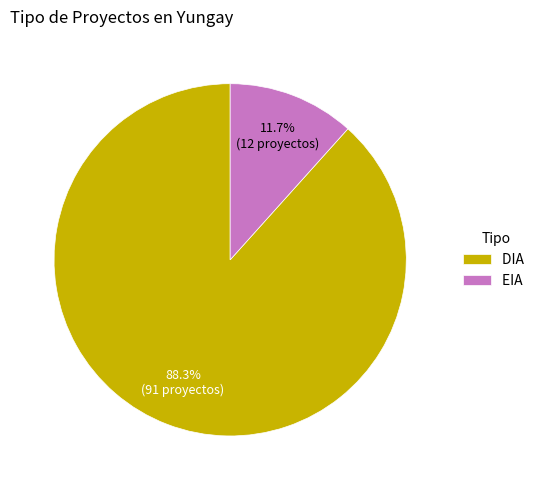

To the nearest percent, what is the combined percentage of EIA and DIA?

100%